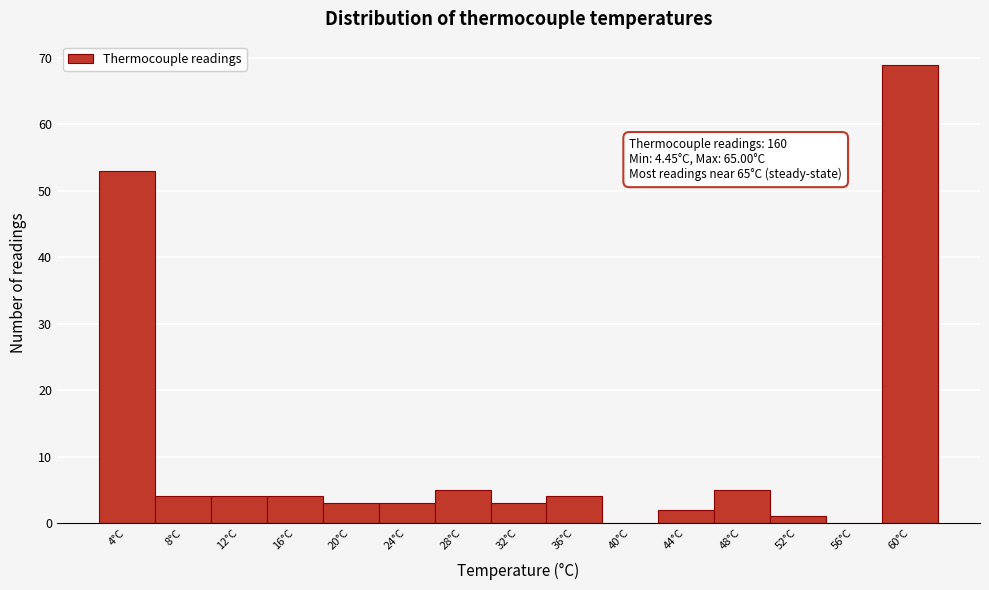

Reading left to right, what are all the values shown in this chart?

4°C=53	8°C=4	12°C=4	16°C=4	20°C=3	24°C=3	28°C=5	32°C=3	36°C=4	40°C=0	44°C=2	48°C=5	52°C=1	56°C=0	60°C=69